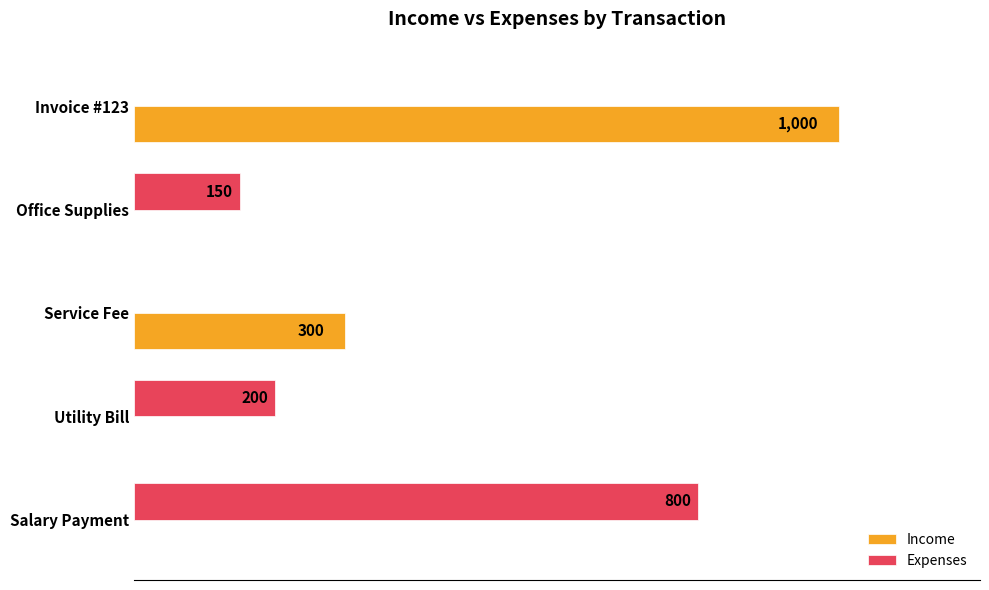

At which category is the sum across all series the highest?

Invoice #123